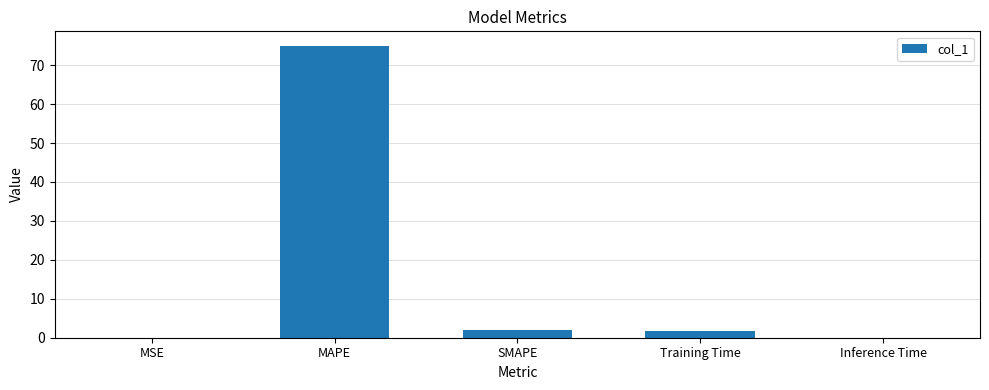

What is the sum of all values?

78.6